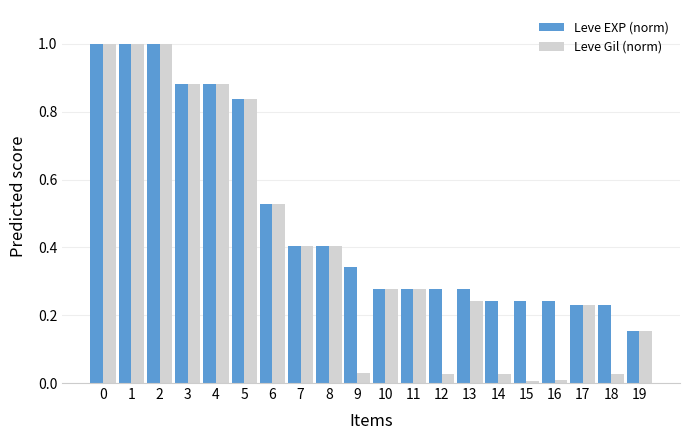

At how many categories does at least one series exceed 0?

20